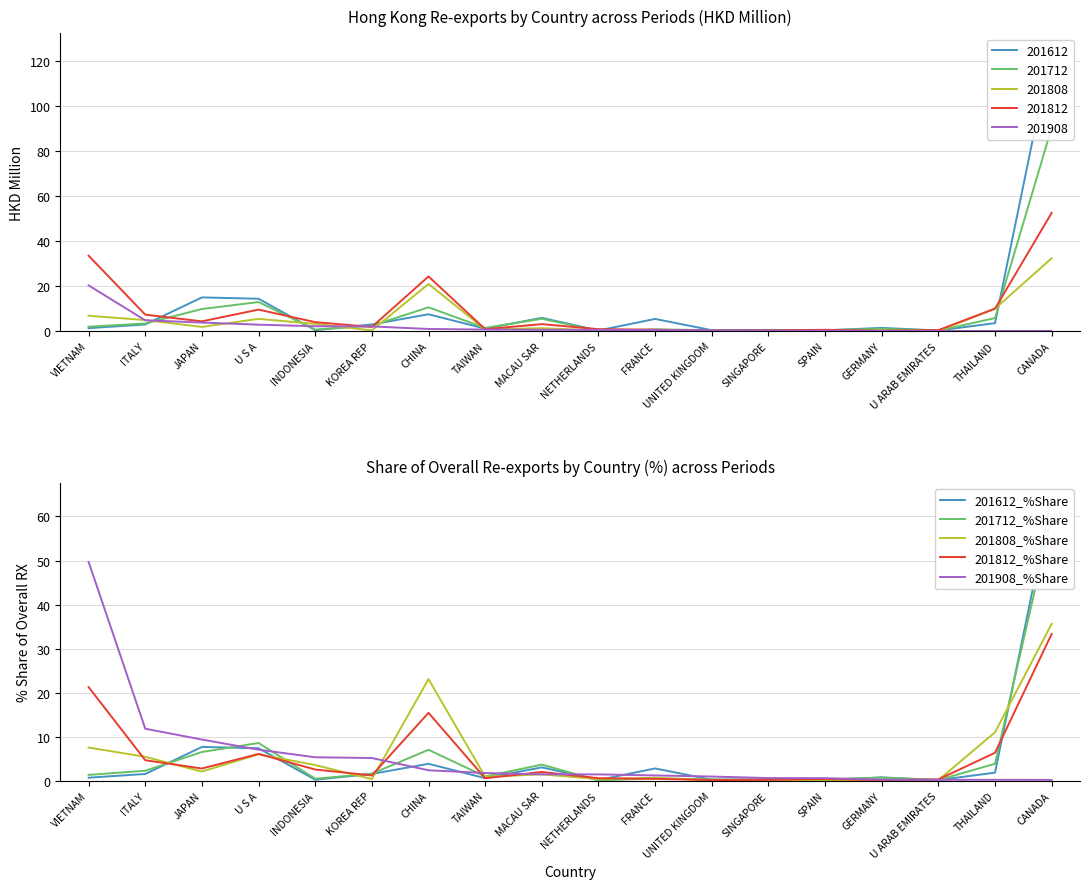

In 201712_%Share, how many points are higher than both neighbors (excluding endpoints)?

5